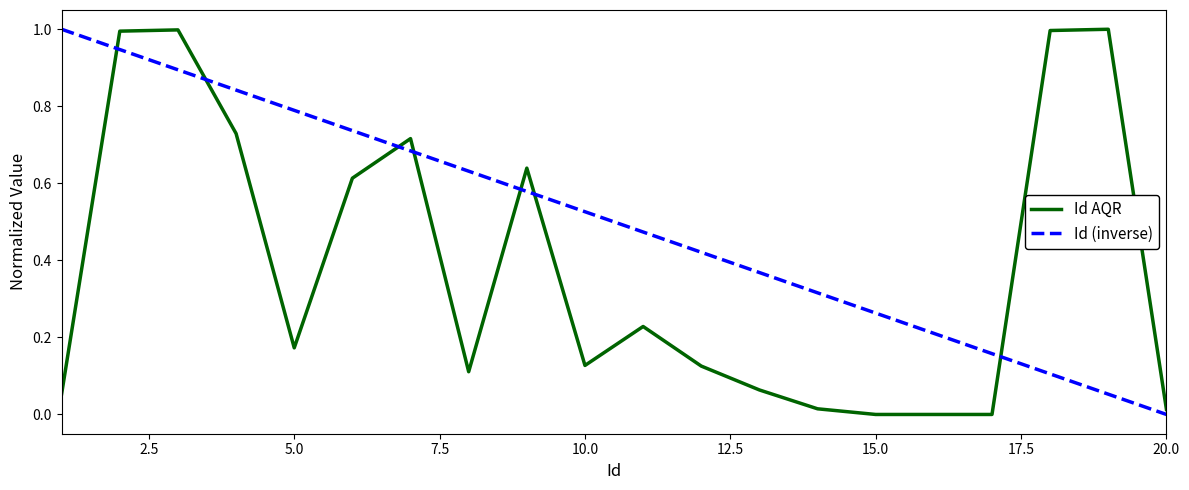

True or false: Id AQR and Id (inverse) intersect in this chart.

True